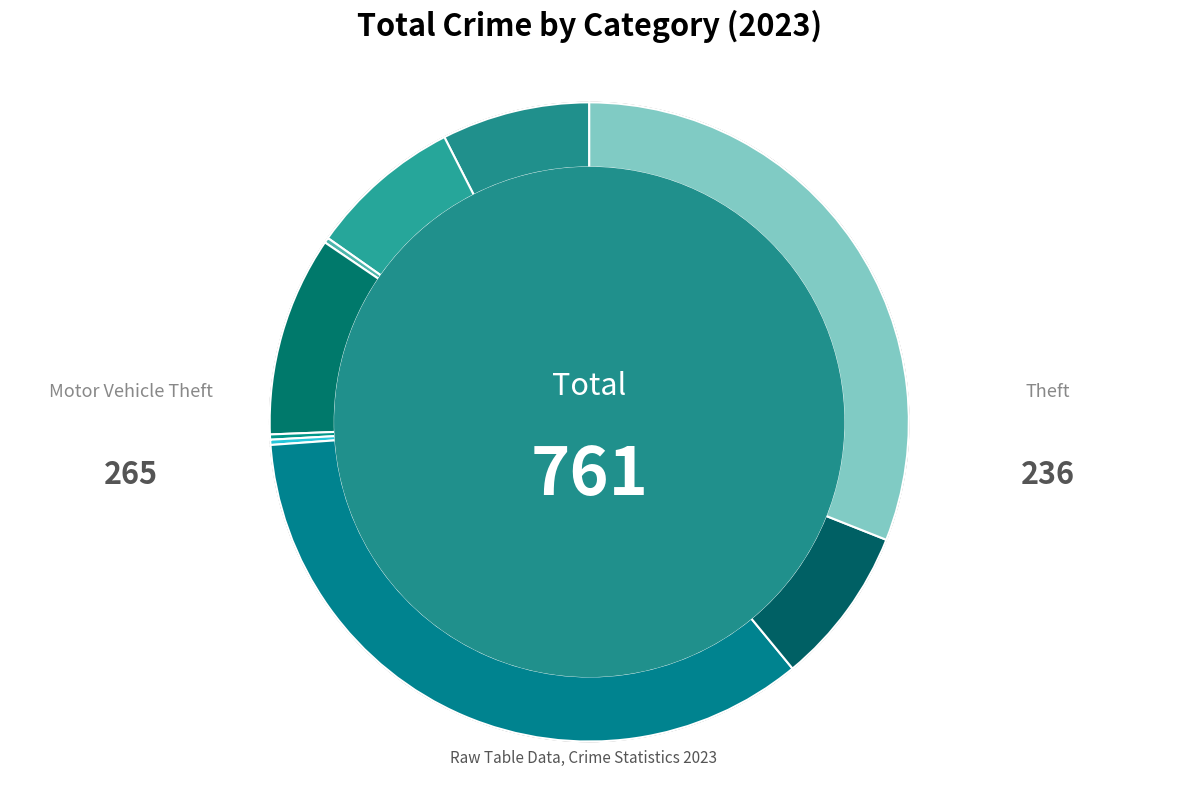

How many segments does this pie chart have?

9